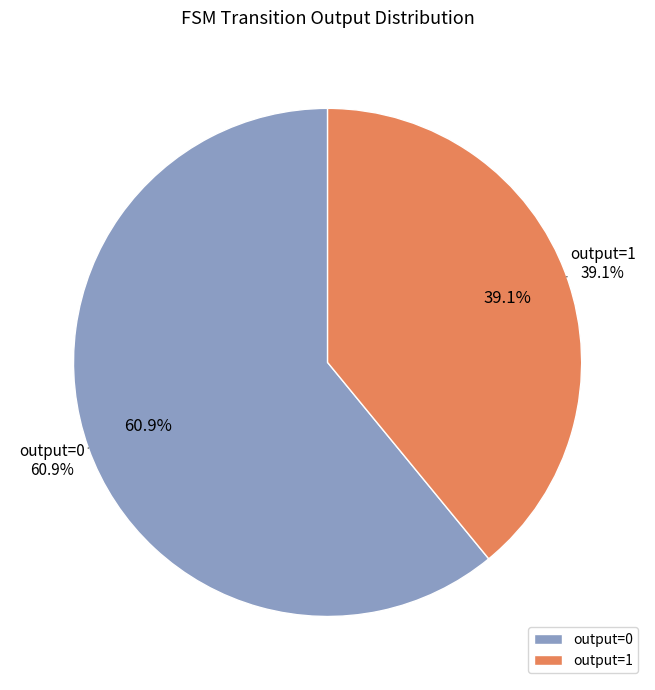

The output=0 slice represents 14% of the pie. True or false?

False